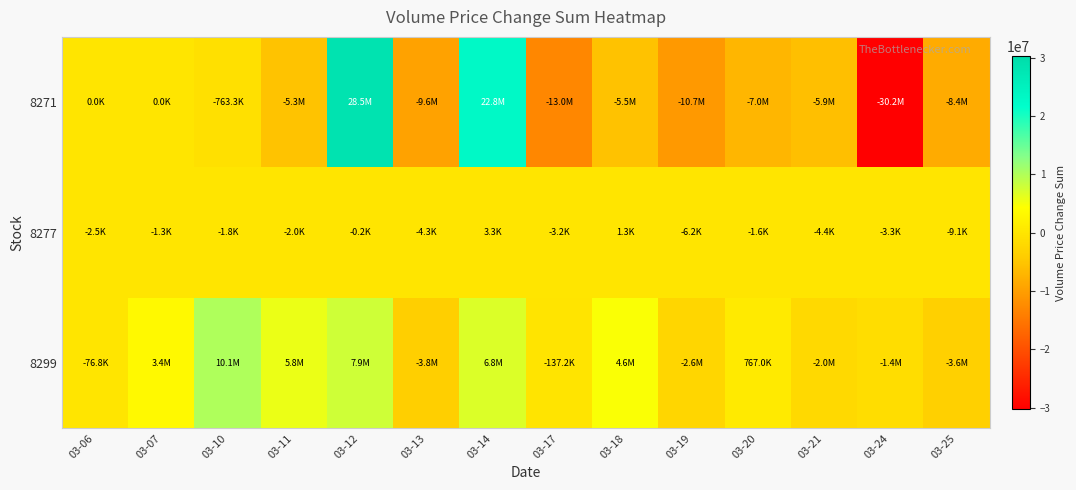

Reading left to right, list all the values displayed in this chart.

8299: 03-06=-76798	03-07=3365799	03-10=10140986	03-11=5760808	03-12=7873448	03-13=-3760175	03-14=6847124	03-17=-137157	03-18=4647276	03-19=-2552205	03-20=766982	03-21=-1995416	03-24=-1356650	03-25=-3557038
8277: 03-06=-2482	03-07=-1349	03-10=-1839	03-11=-1960	03-12=-239	03-13=-4257	03-14=3340	03-17=-3234	03-18=1307	03-19=-6233	03-20=-1600	03-21=-4395	03-24=-3299	03-25=-9070
8271: 03-06=0	03-07=0	03-10=-763325	03-11=-5323164	03-12=28492710	03-13=-9591596	03-14=22798071	03-17=-13016616	03-18=-5518039	03-19=-10722018	03-20=-7001129	03-21=-5852929	03-24=-30192199	03-25=-8433096